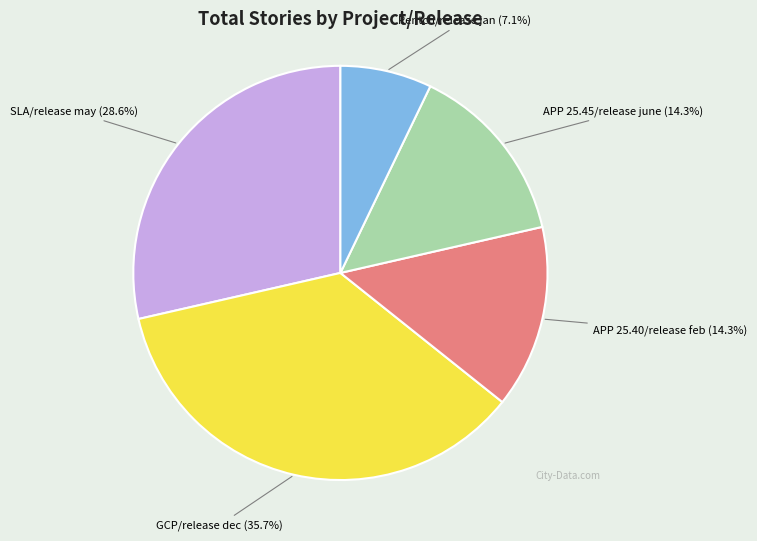

Is there a majority slice in this chart?

No